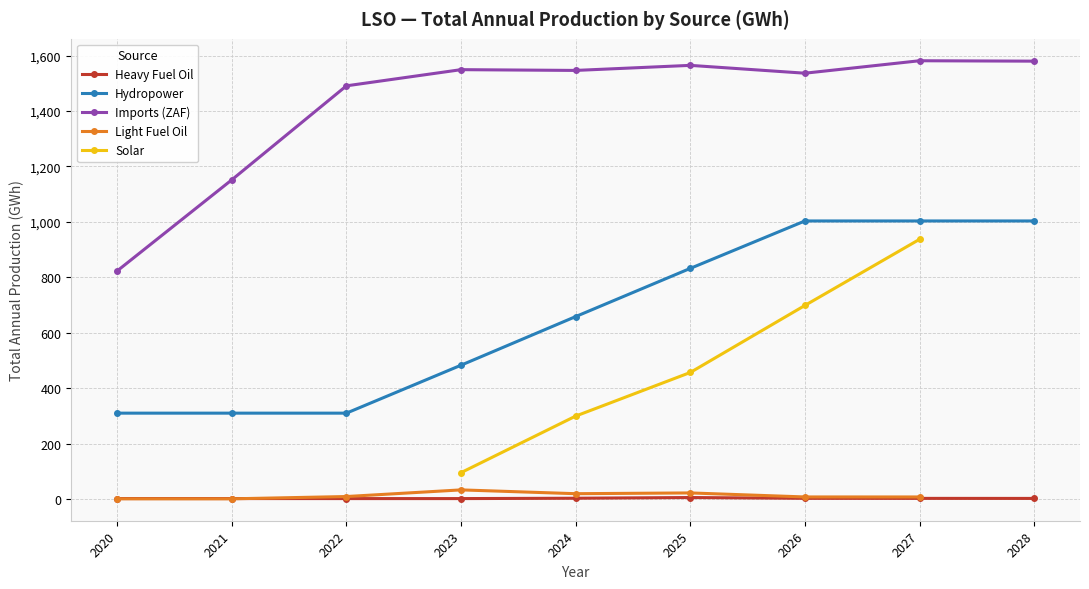

Does the chart have visible grid lines?

Yes